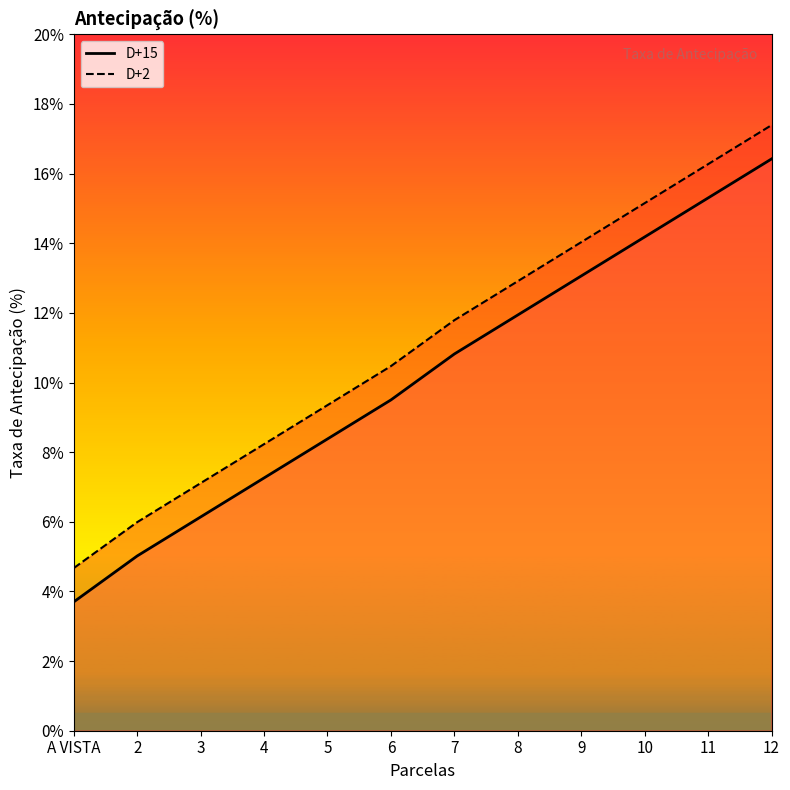

How many lines are shown in the chart?

2